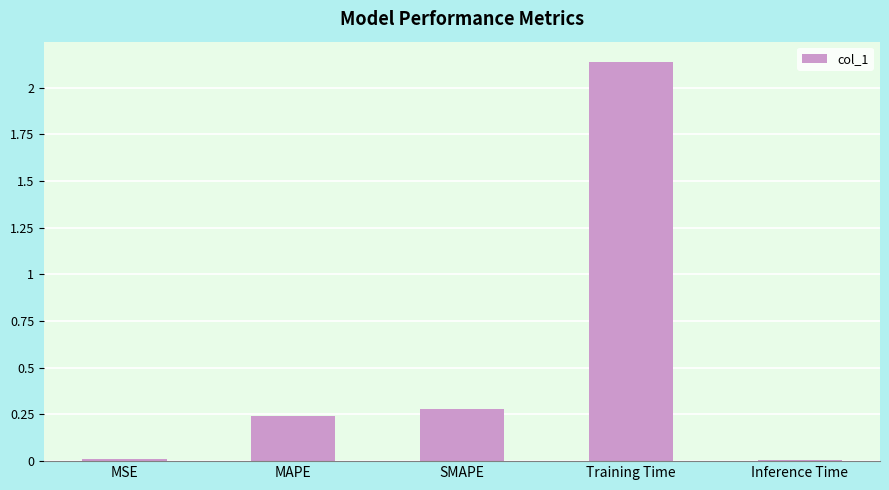

True or false: the data shows 0.3 at SMAPE.

True